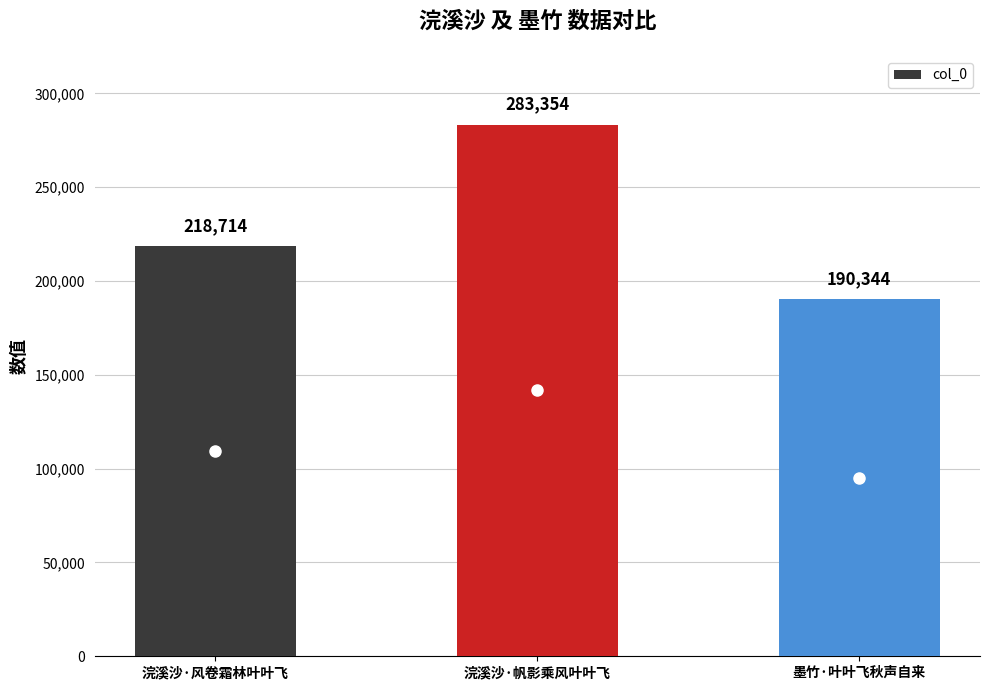

What is the minimum value shown in the chart?

190344